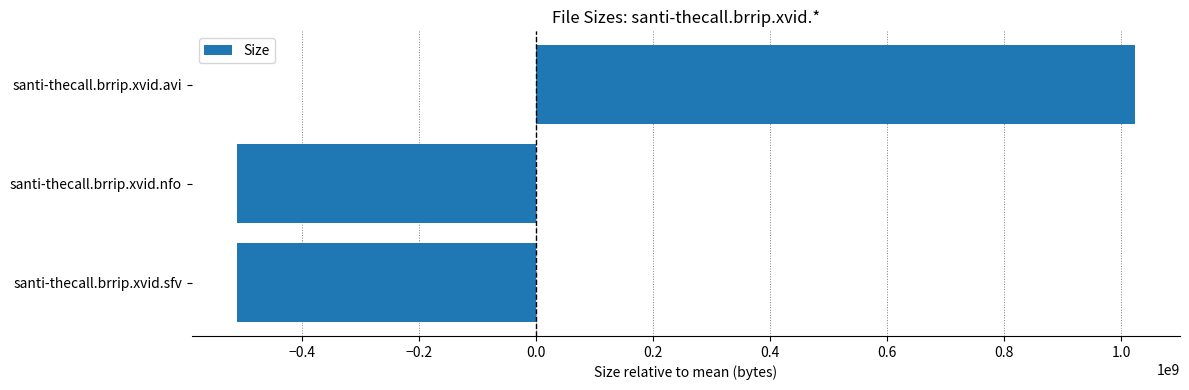

How many categories are shown in the chart?

3